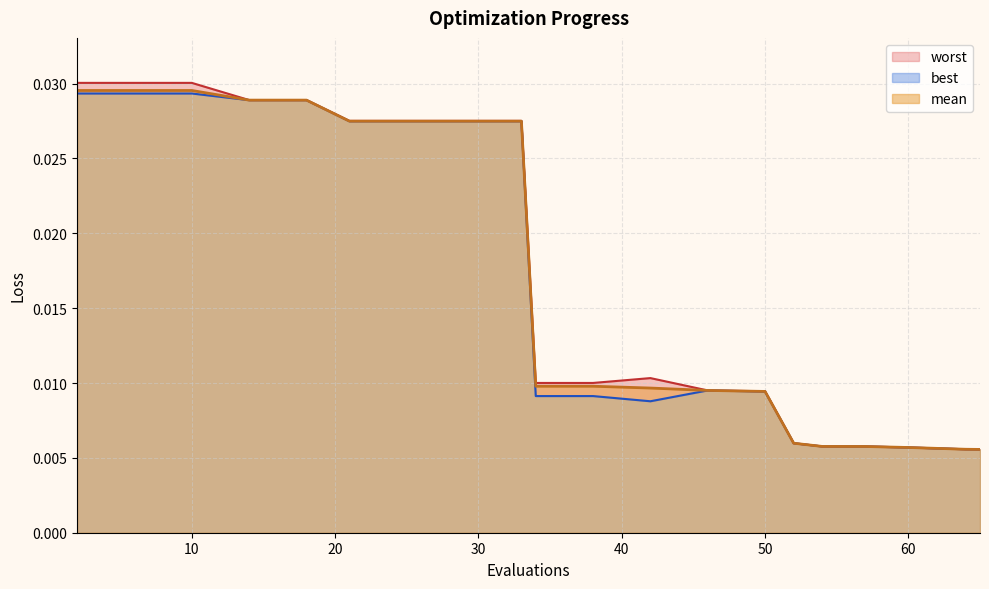

Where is best nearest to the value 0?

65